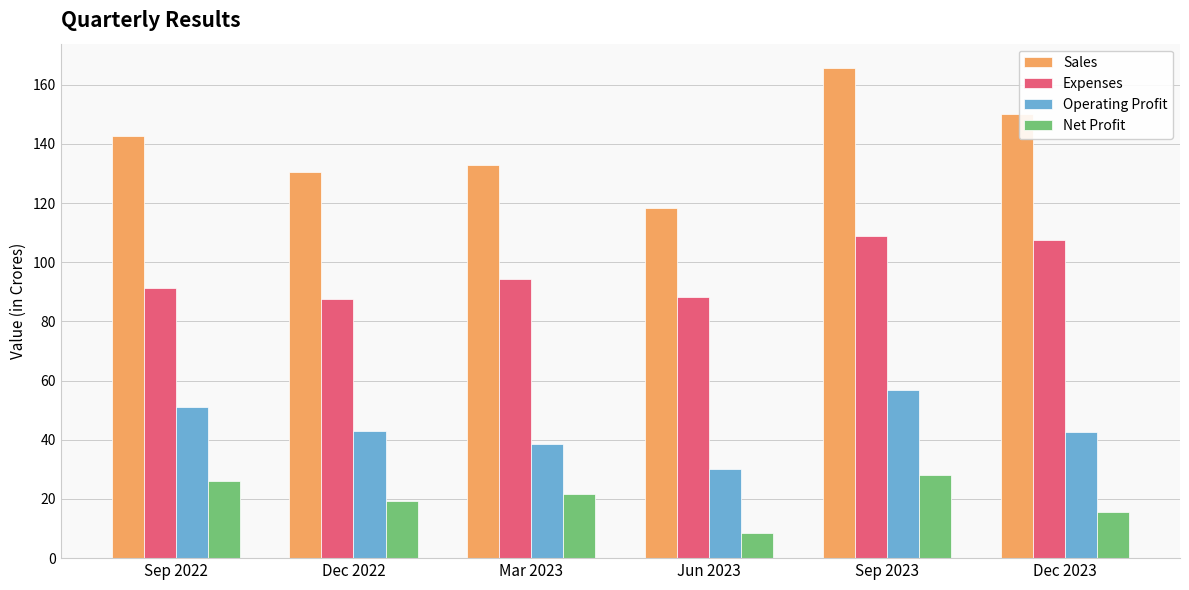

Is the value of Net Profit at Mar 2023 greater than the value of Expenses at Mar 2023?

No